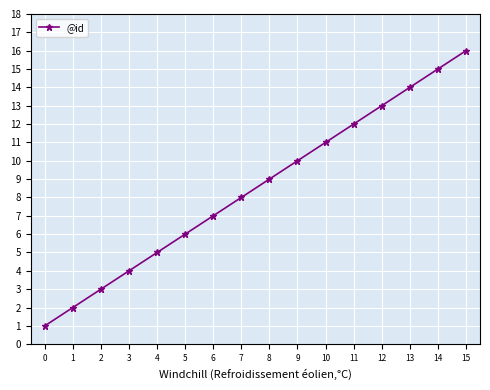

What is the change in value from 10 to 14?

+4